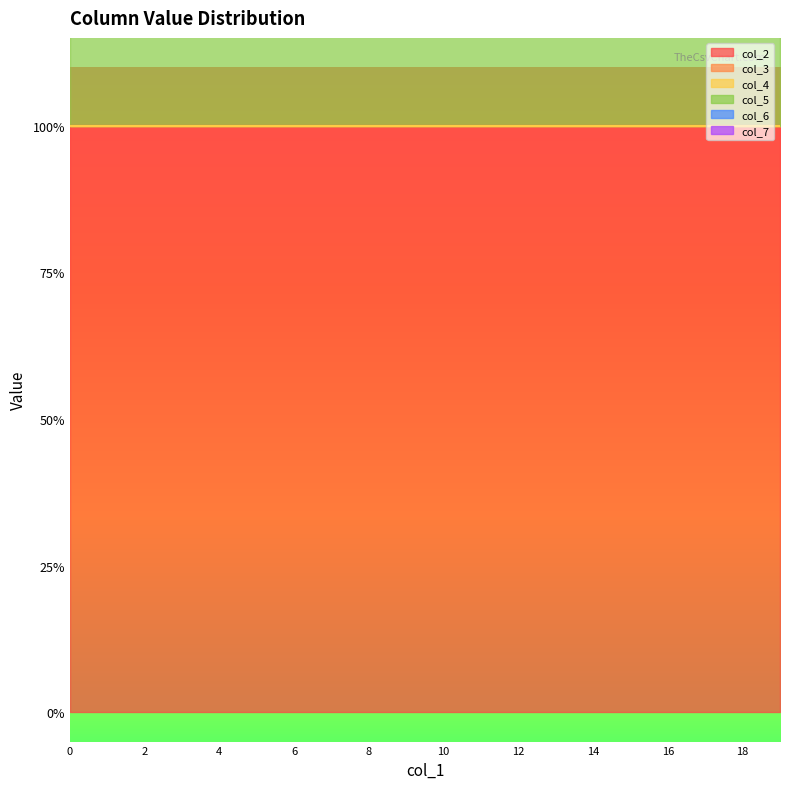

True or false: col_4 and col_7 cross at least once.

False